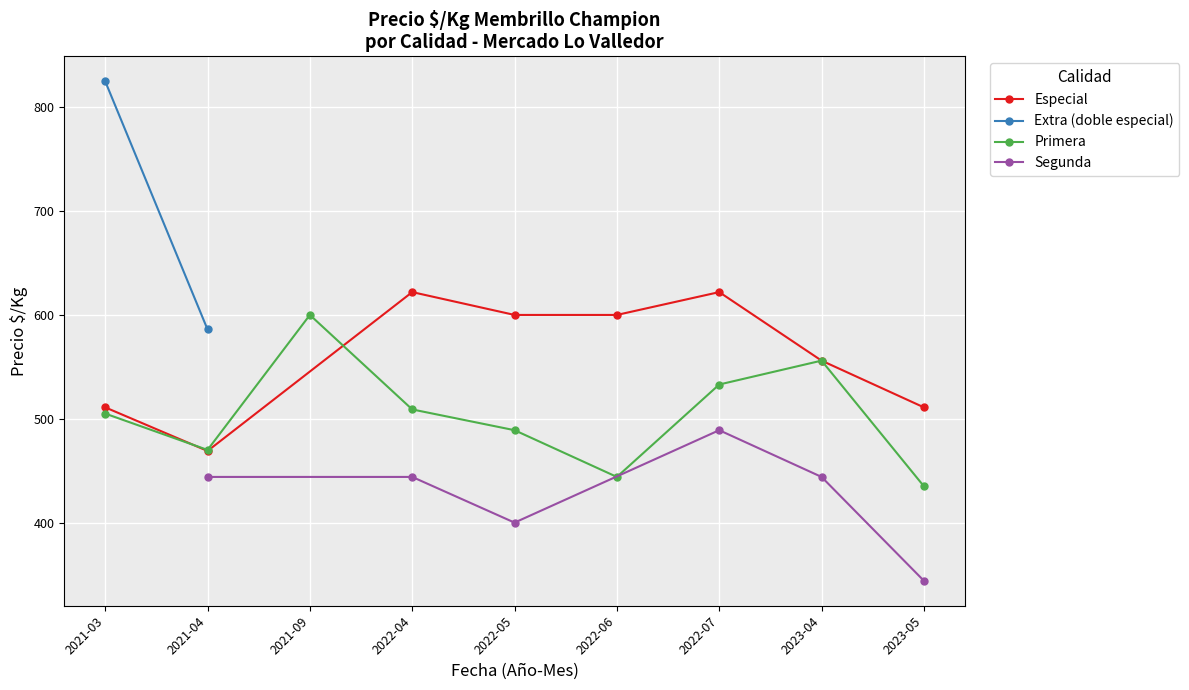

What is the average value of the Especial series?

561